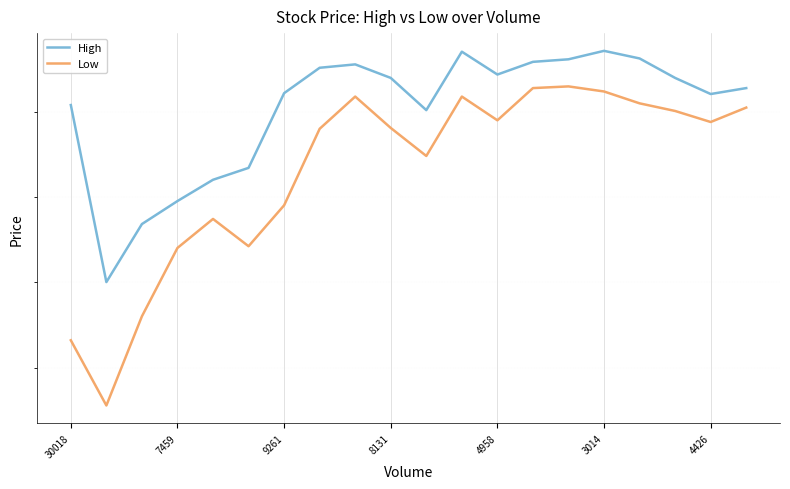

Which category has the highest value in the High series?

3014